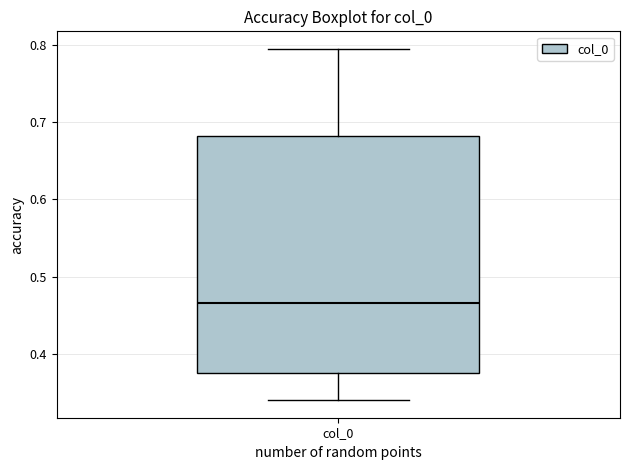

Where is the lower edge of the box for col_0 on the y-axis? The values are not printed on the chart, so give them approximately, as read against the axis.

0.38